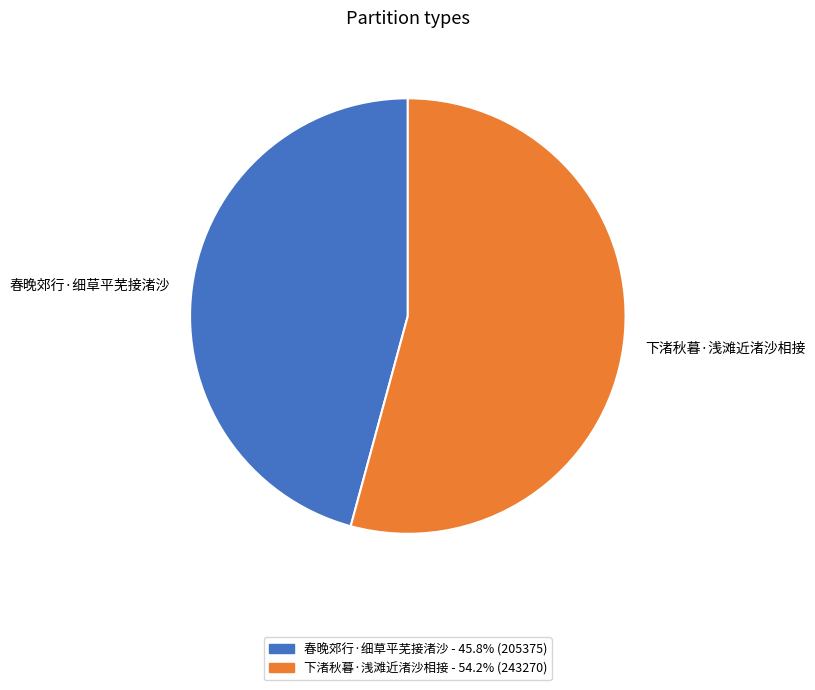

Which slice is the largest?

下渚秋暮·浅滩近渚沙相接